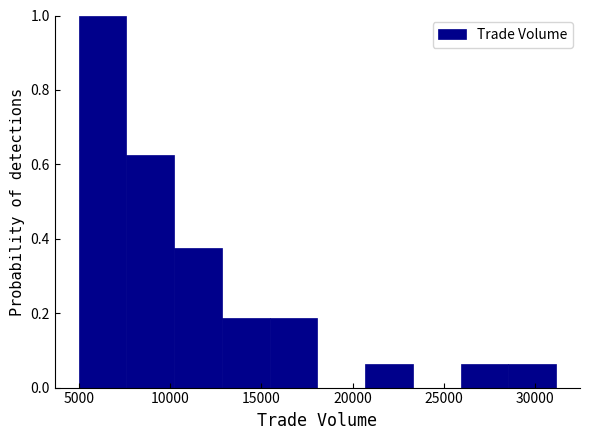

Reading left to right, transcribe this chart: for each bar, give the range it covers on the x-axis and its height. Neither the bar edges nor the heights are printed on the chart, so give them approximately, as read against the axes.

5000 to 7500: 1.00
7500 to 10000: 0.62
10000 to 13000: 0.38
13000 to 15500: 0.18
15500 to 18000: 0.18
18000 to 20500: 0
20500 to 23500: 0.06
23500 to 26000: 0
26000 to 28500: 0.06
28500 to 31000: 0.06